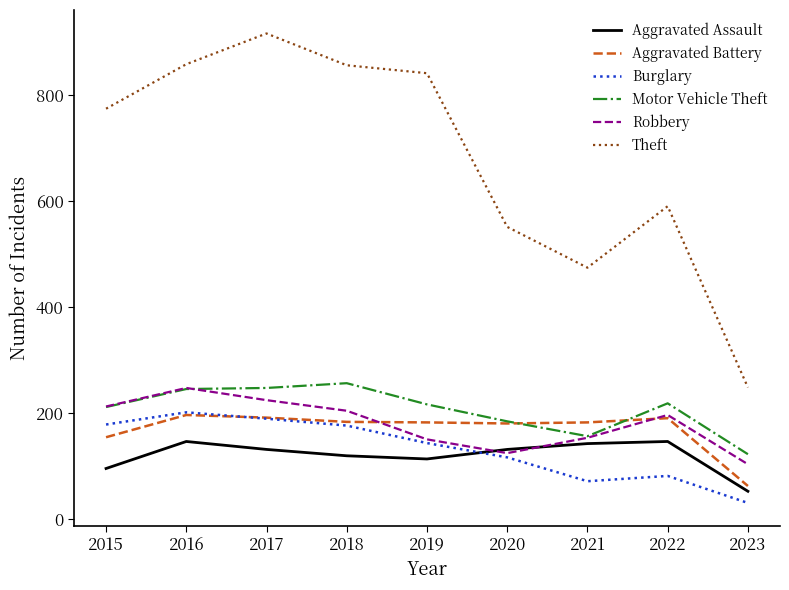

What is the average value of the Motor Vehicle Theft series?

206